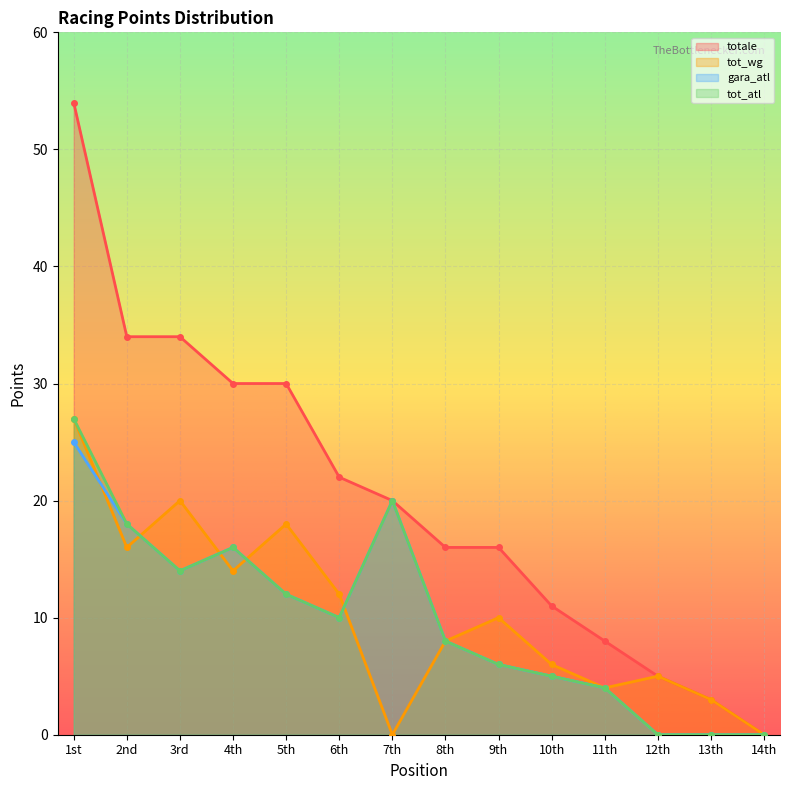

What is the difference between the maximum and second lowest values in the totale series?

51